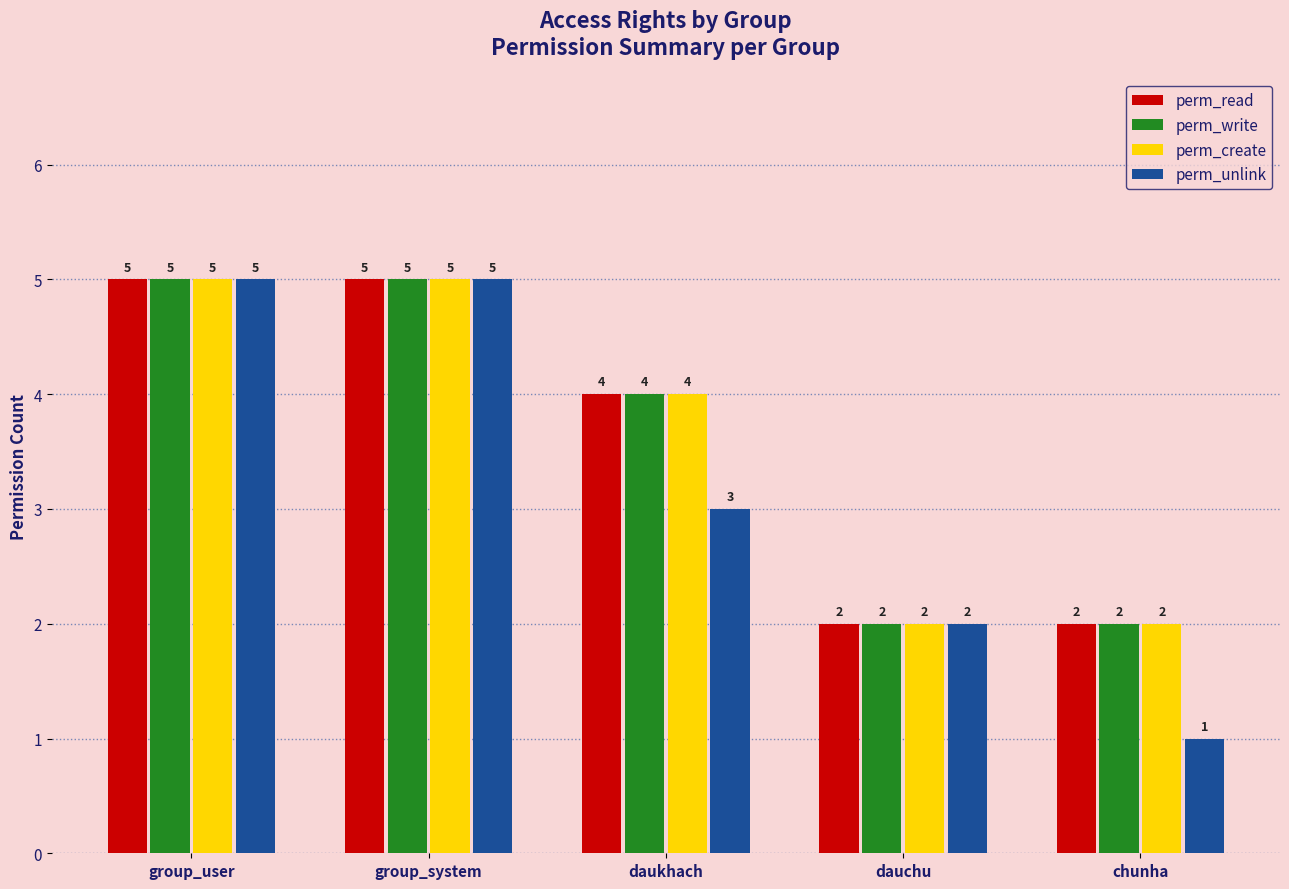

The perm_create series shows 5 at group_system. True or false?

True